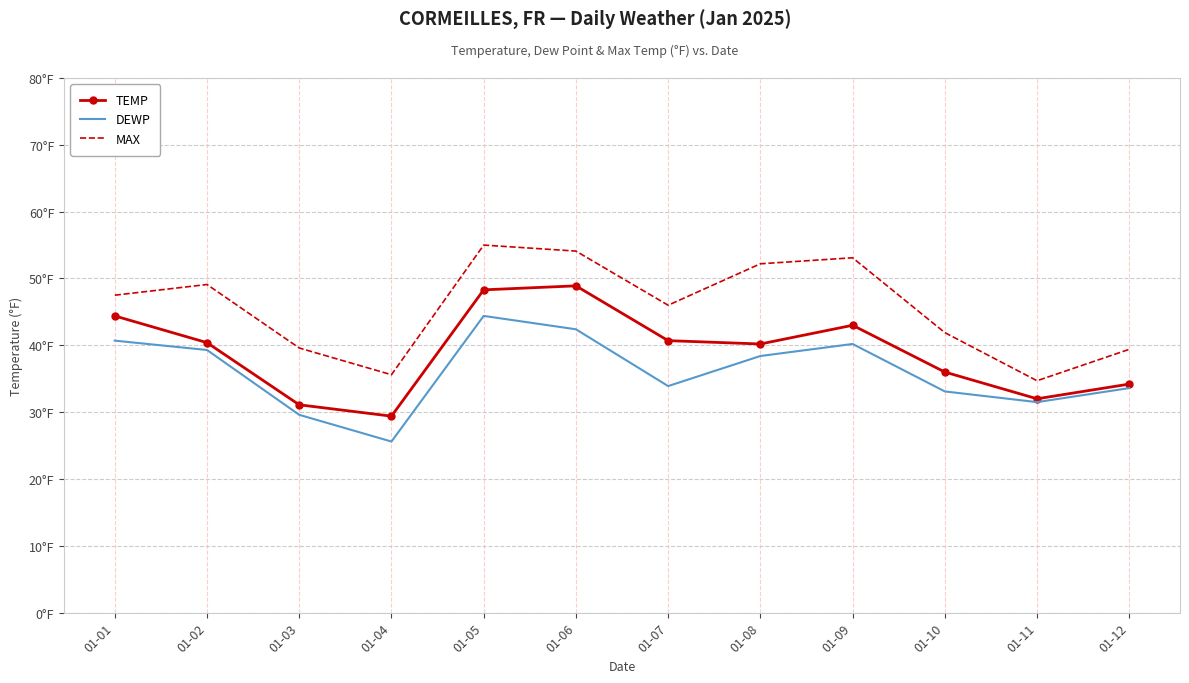

Rank the series by their maximum value, from highest to lowest.

MAX, TEMP, DEWP